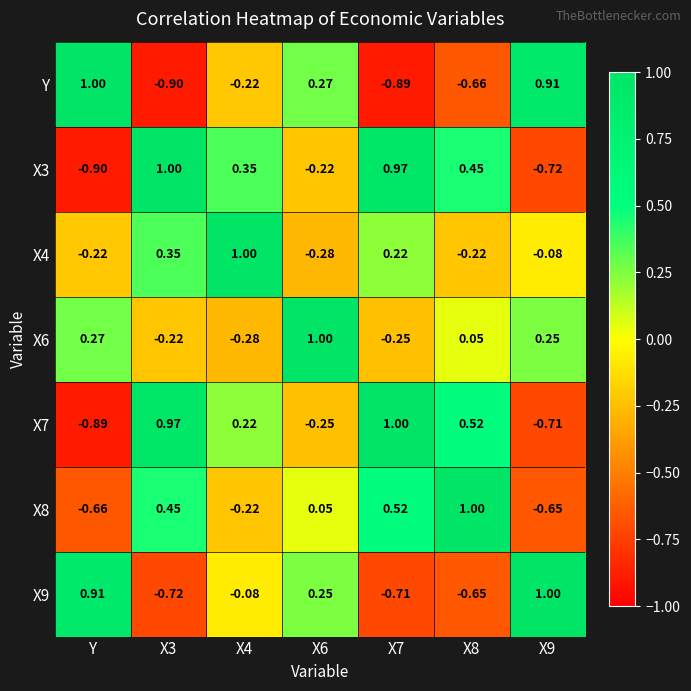

Where does the X9 series first go above 0?

Y